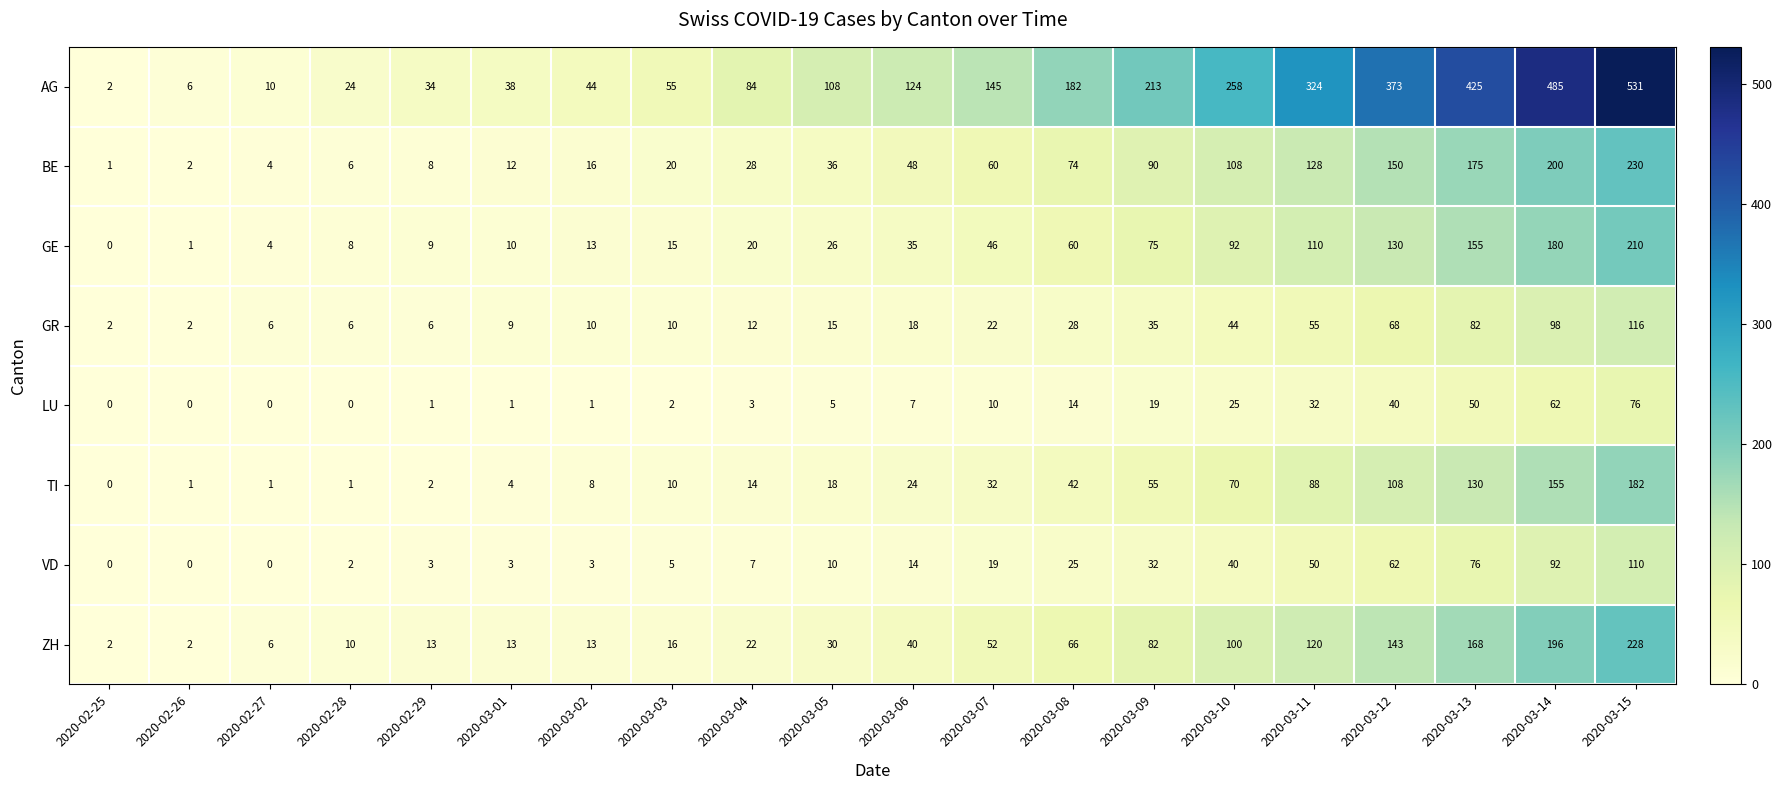

The AG series shows 10 at 2020-02-27. True or false?

True